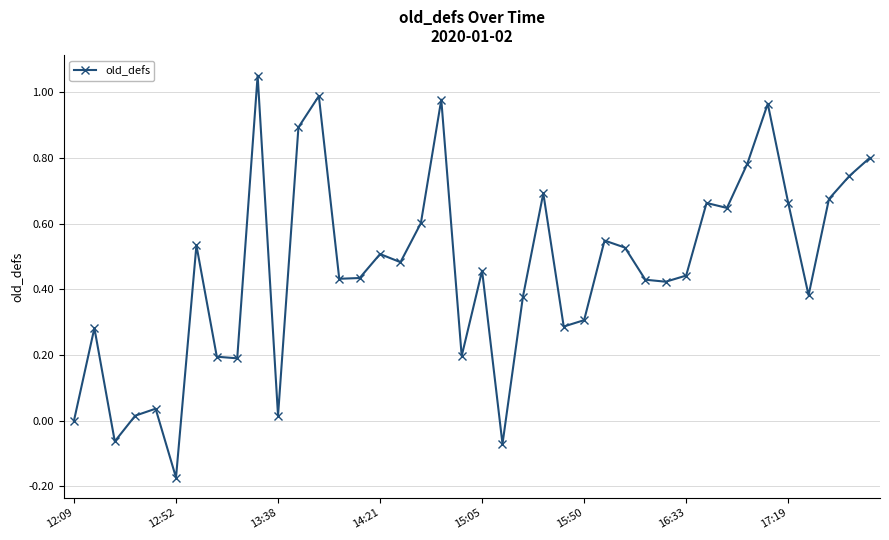

What is the sum of all values?

18.3